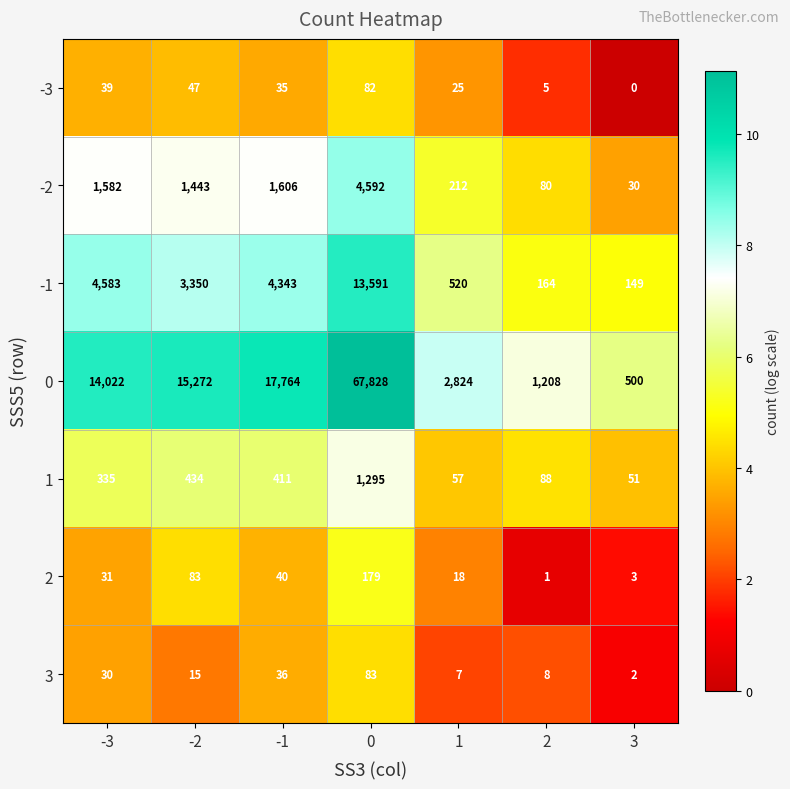

At which label does 3 first exceed 15?

-3